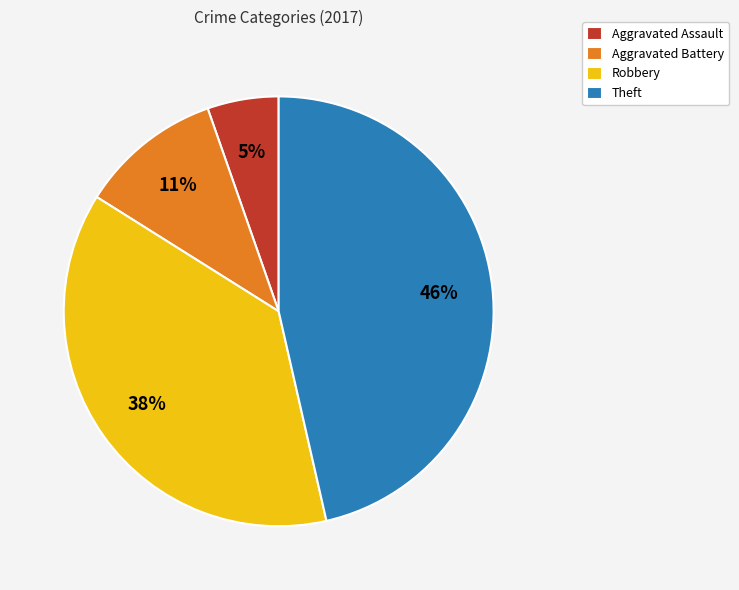

How many slices are in this pie chart?

4